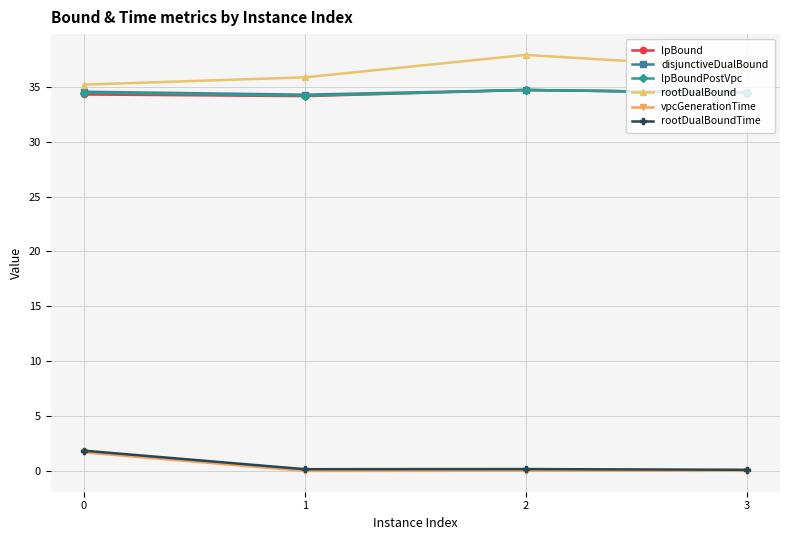

How many lines are shown in the chart?

6